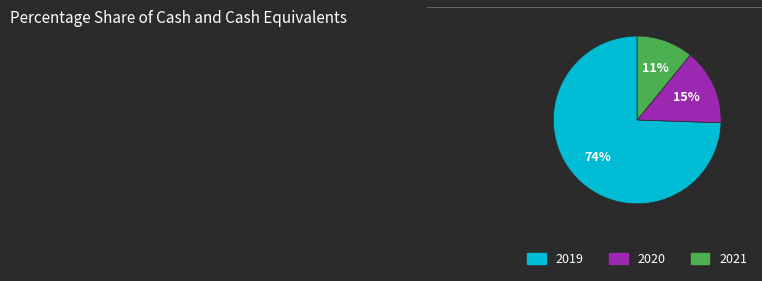

Is the sum of 2021 and 2019 greater than half?

Yes